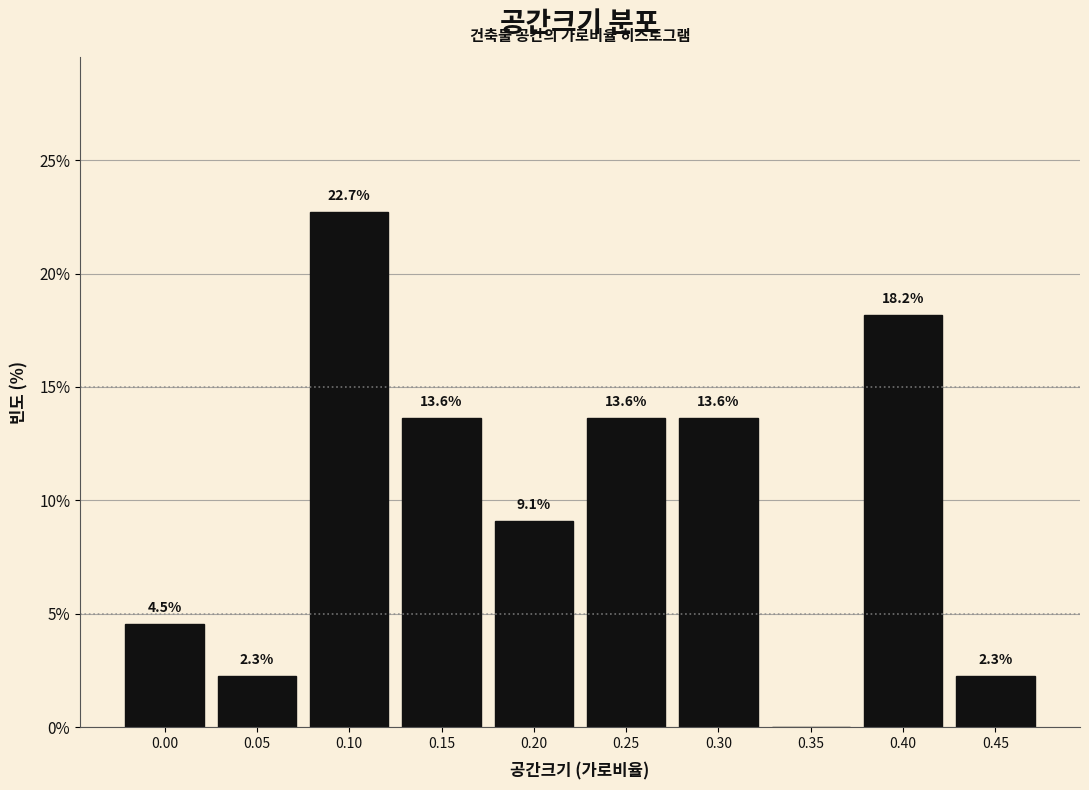

Reading left to right, transcribe all the data shown in this chart.

0.00=4.5	0.05=2.3	0.10=22.7	0.15=13.6	0.20=9.1	0.25=13.6	0.30=13.6	0.35=0.0	0.40=18.2	0.45=2.3